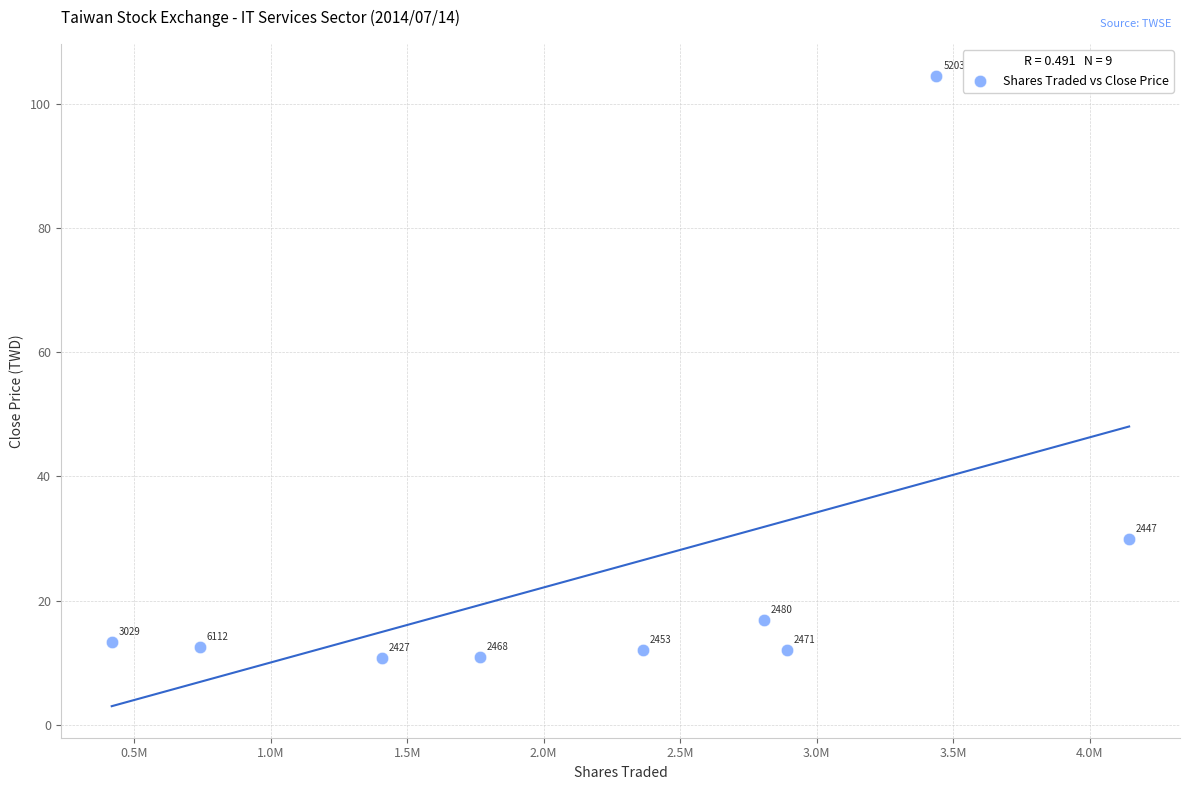

What is the average Y value?

24.8